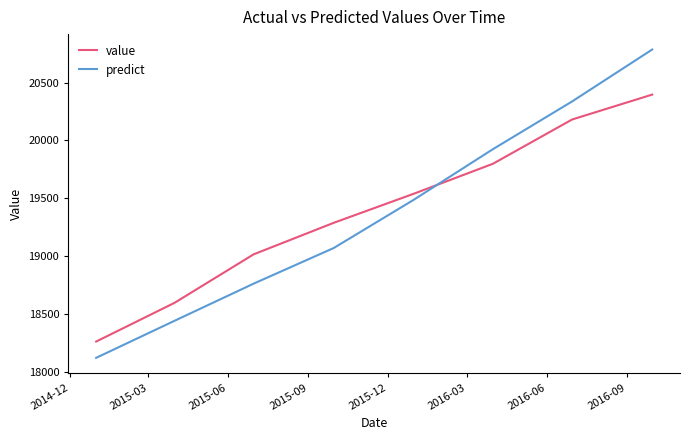

Which series has the largest range (max minus min)?

predict